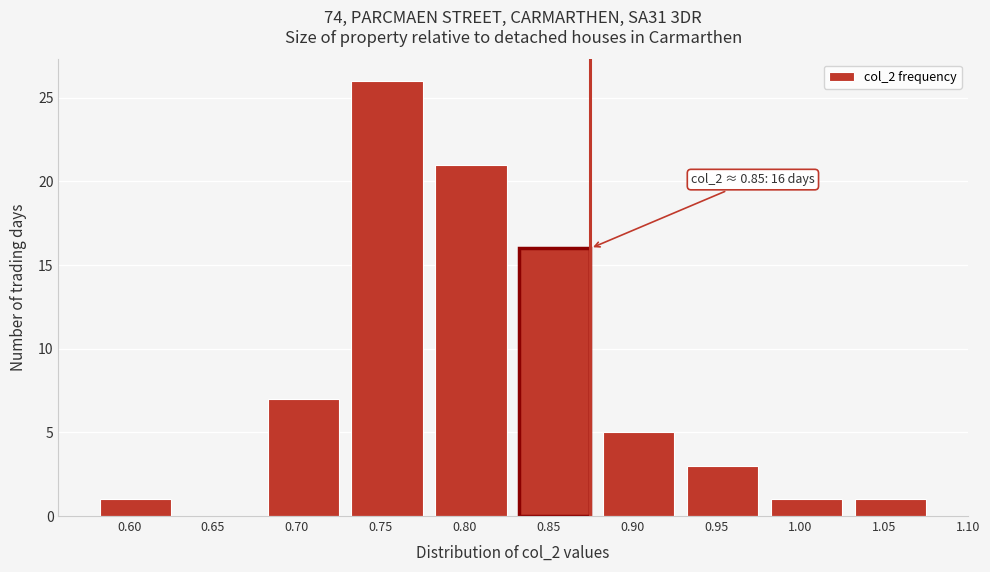

Reading right to left, list all the values displayed in this chart.

1.05=1	1.00=1	0.95=3	0.90=5	0.85=16	0.80=21	0.75=26	0.70=7	0.65=0	0.60=1